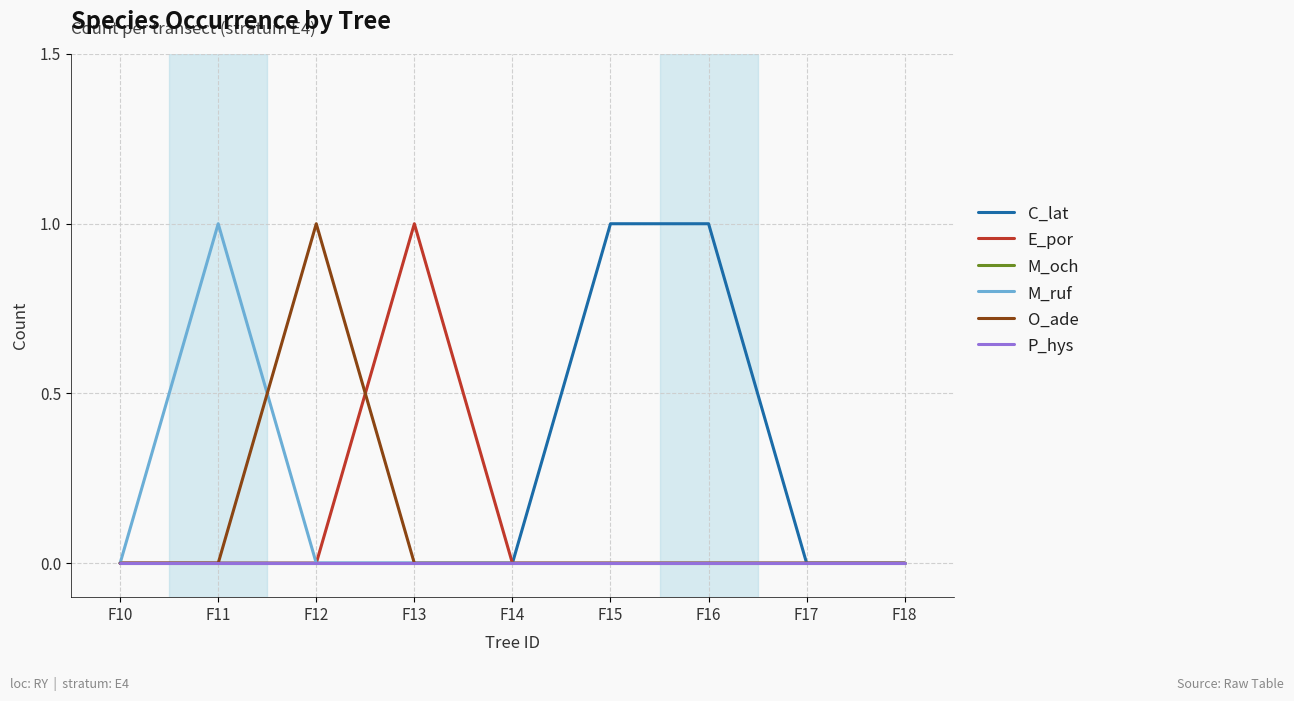

What is the greatest value displayed?

1